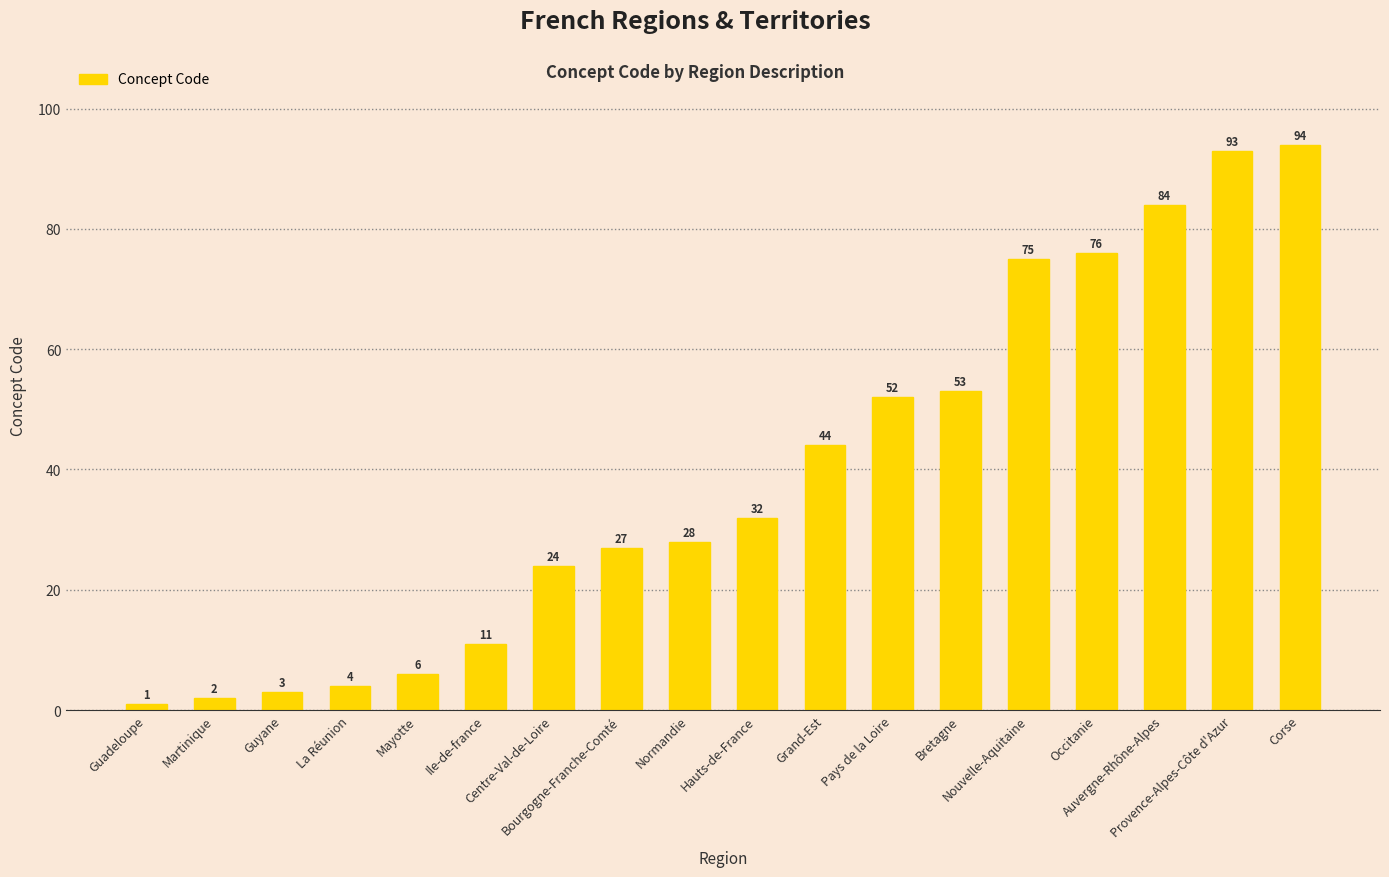

True or false: the data shows 16 at Normandie.

False